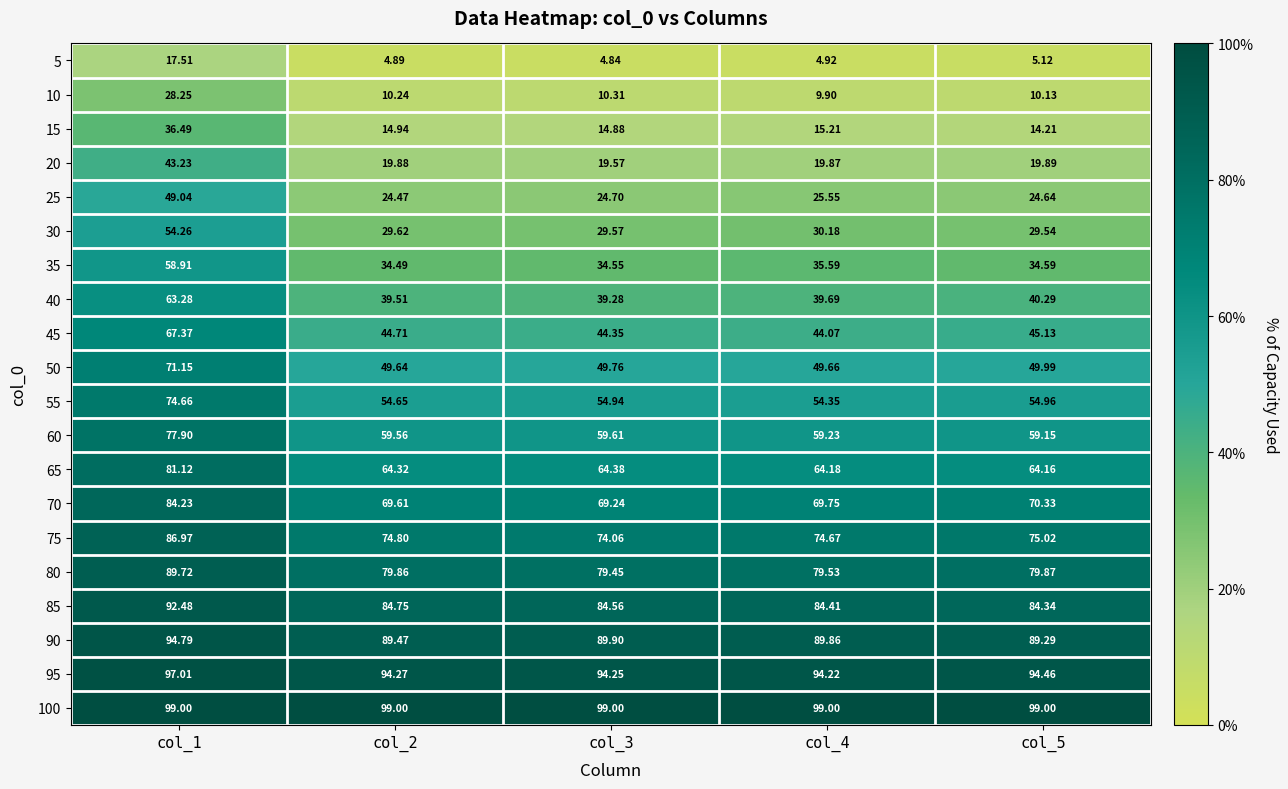

Is the value of 80 at col_5 greater than the value of 90 at col_5?

No